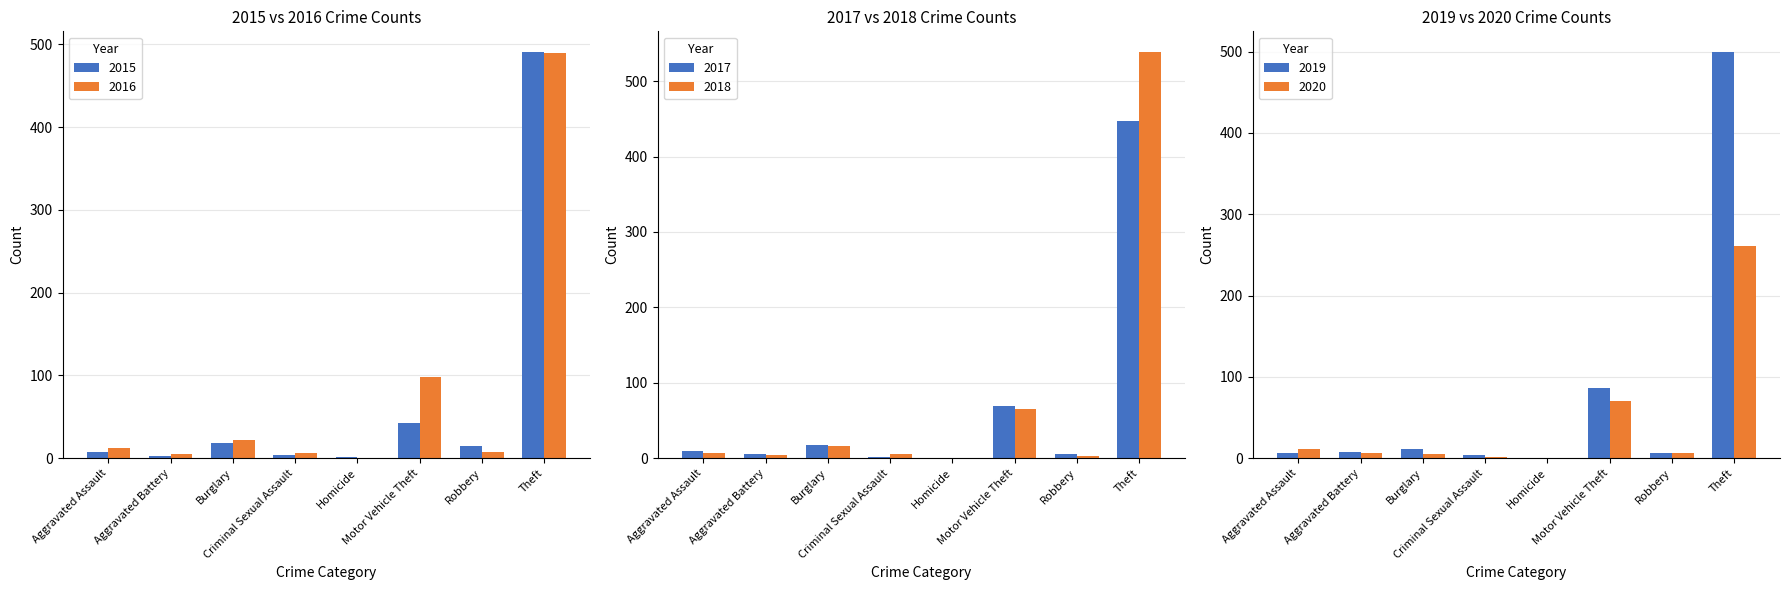

At which label does 2015 first exceed 15?

Burglary